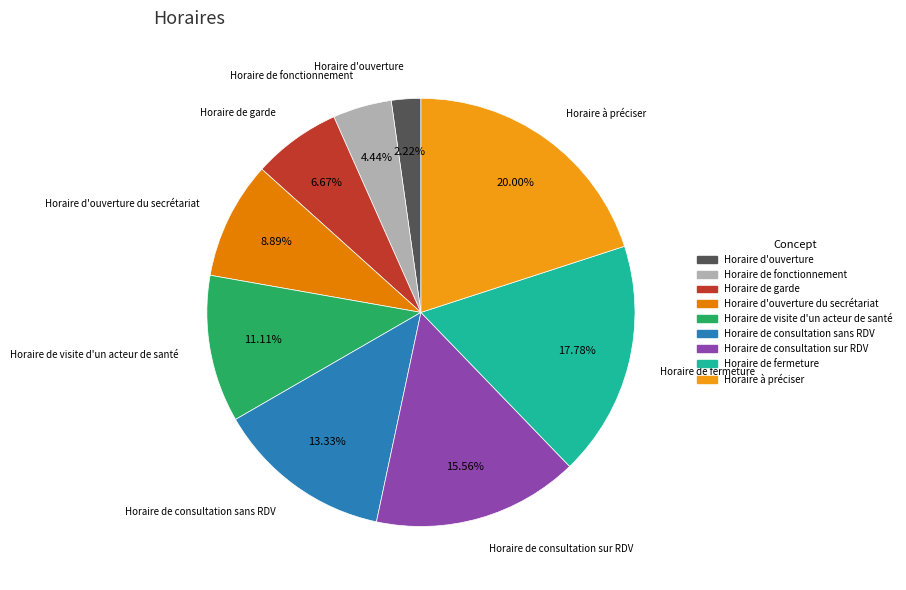

Is it true that Horaire de consultation sur RDV is 16% of the pie?

True